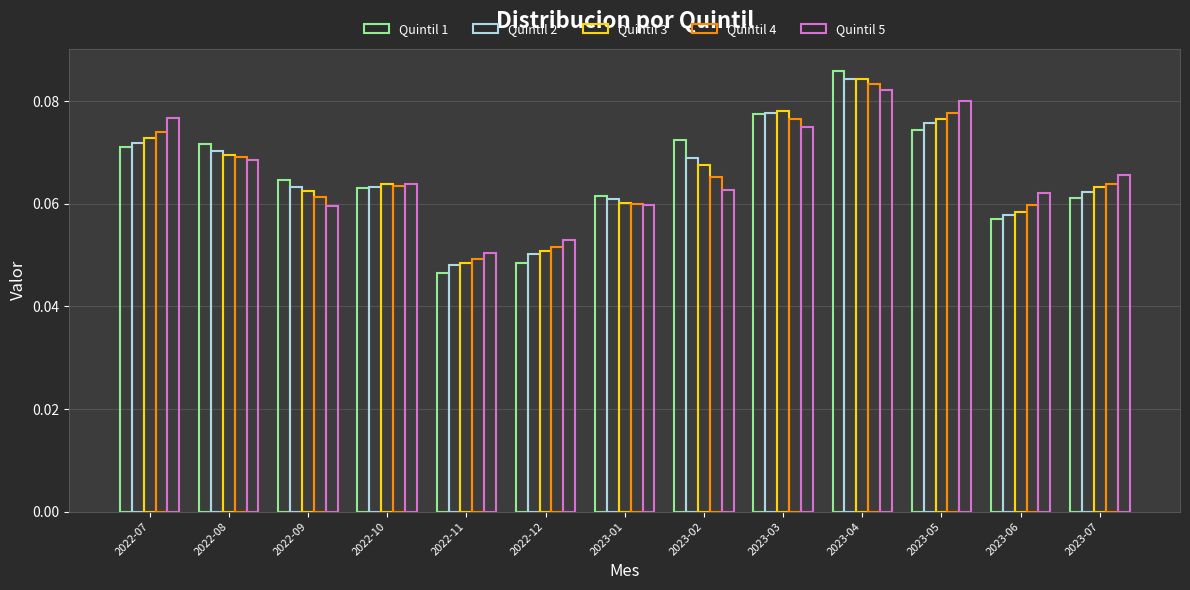

What is the value of the Quintil 2 bar at the 9th from the left?

0.1